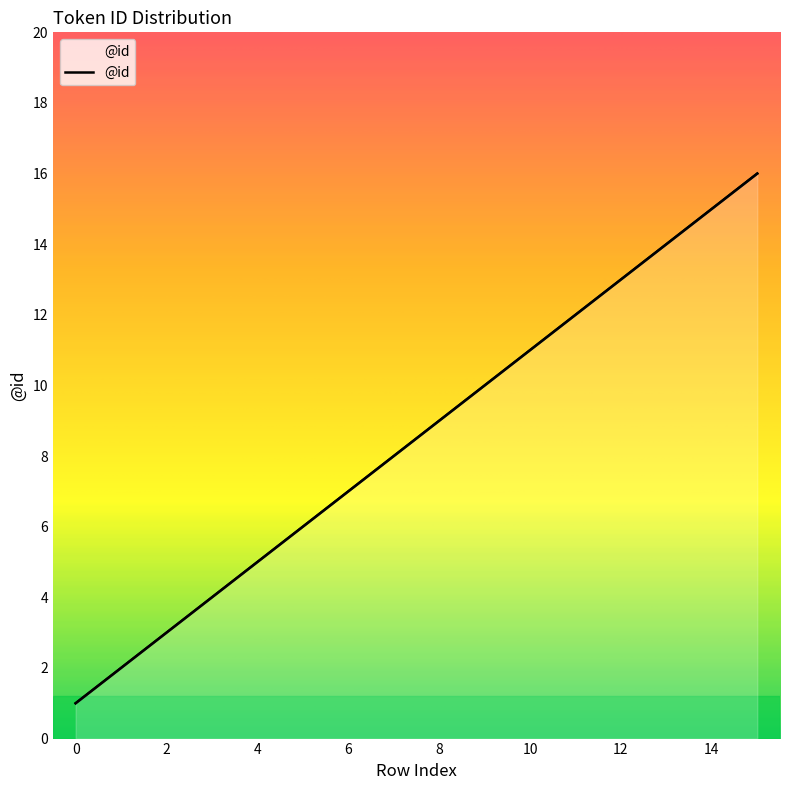

True or false: the data has more than 2 interior local peaks.

False